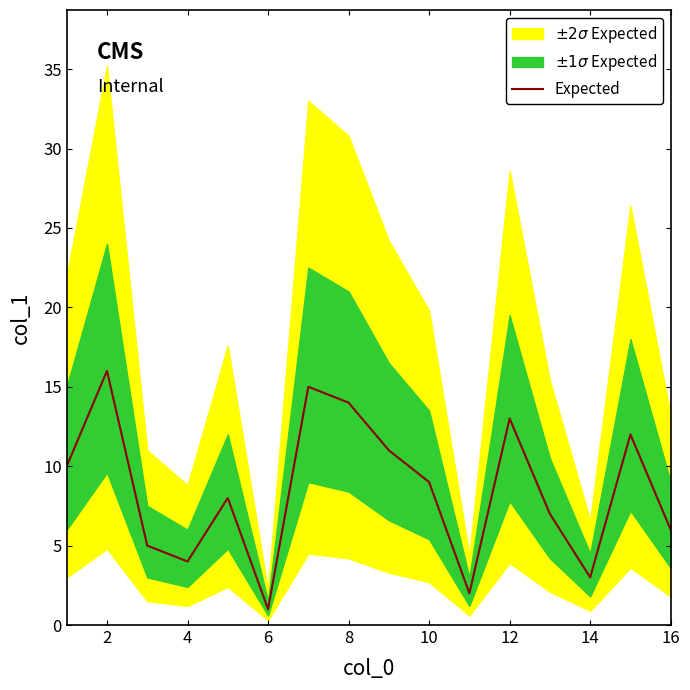

Is it true that Expected equals 23 at 8?

False